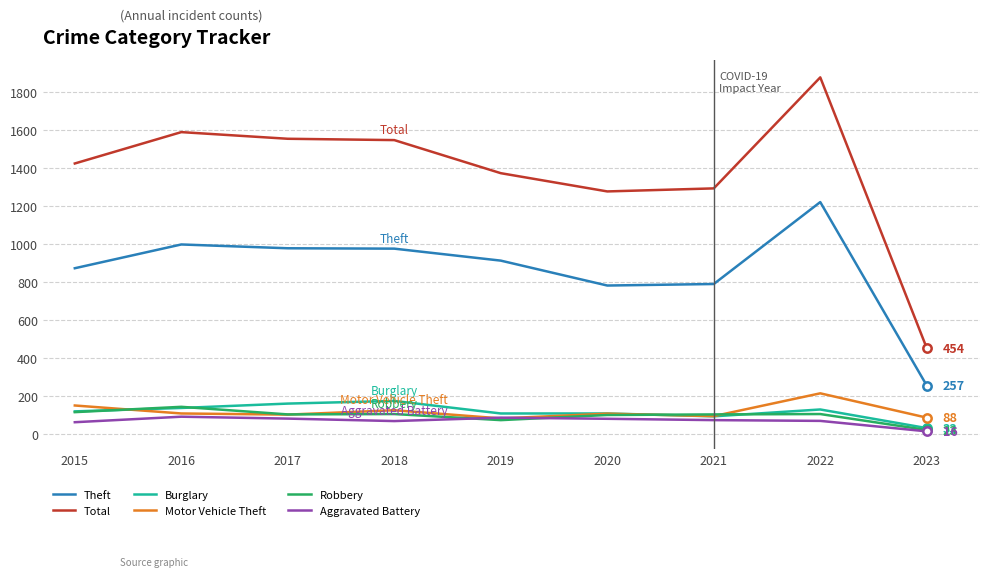

True or false: Robbery and Total cross at least once.

False